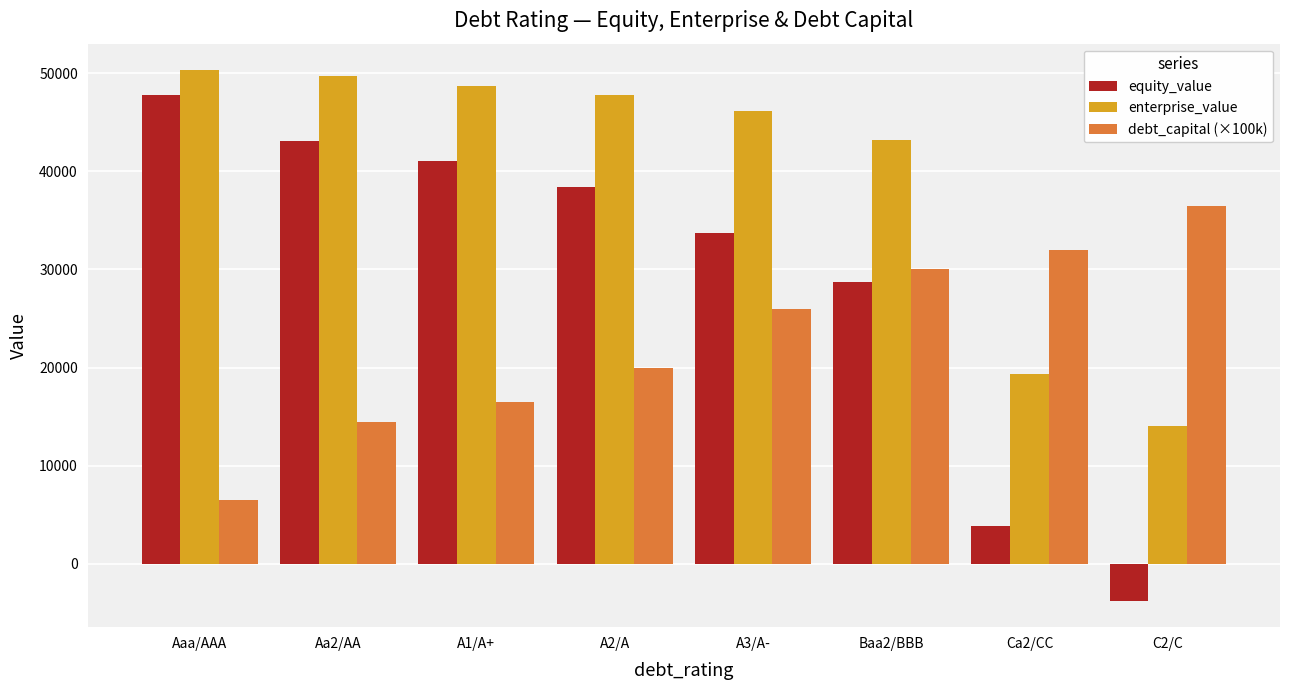

Is the value of enterprise_value at A2/A greater than the value of debt_capital (×100k) at Aa2/AA?

Yes